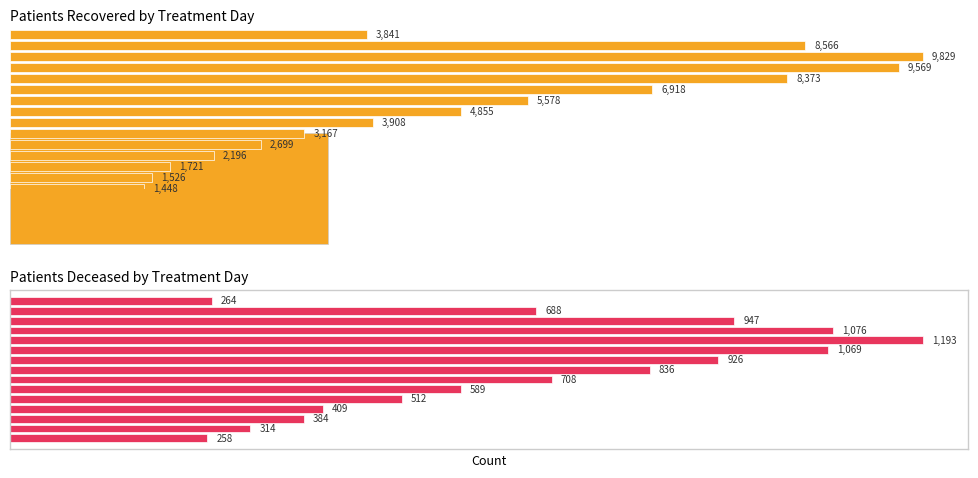

Rank the series by their maximum value, from lowest to highest.

patients_deceased, patients_recovered